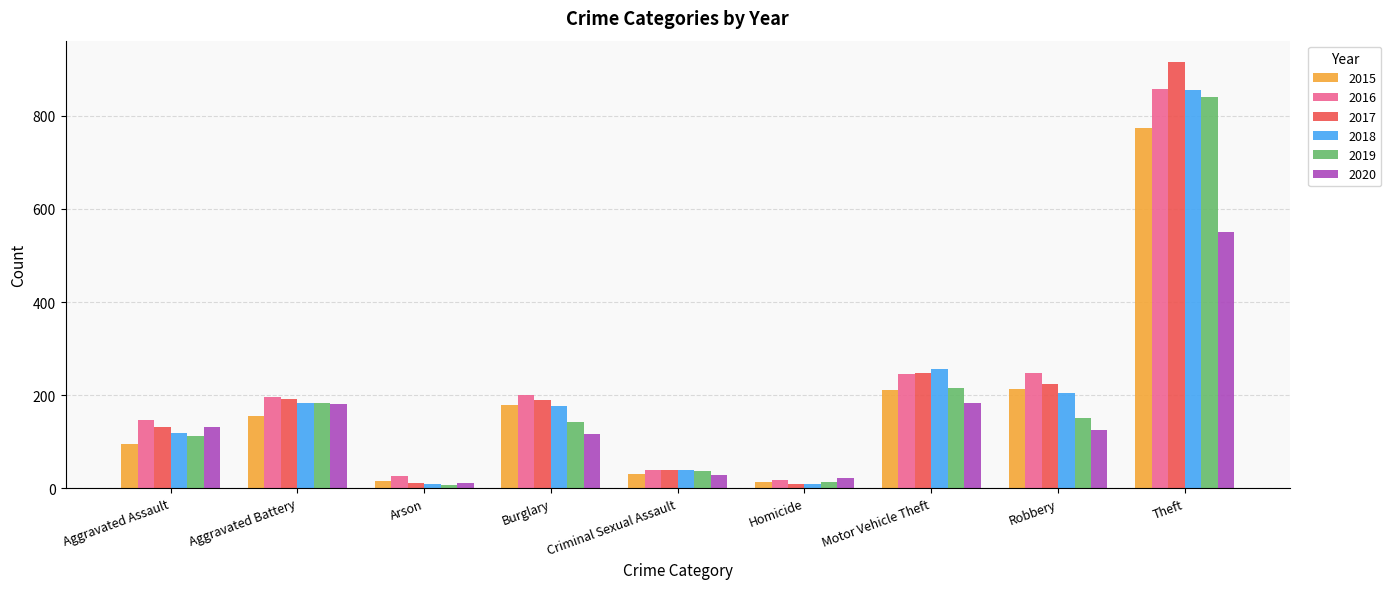

True or false: 2020 has a value of 22 at Homicide.

True